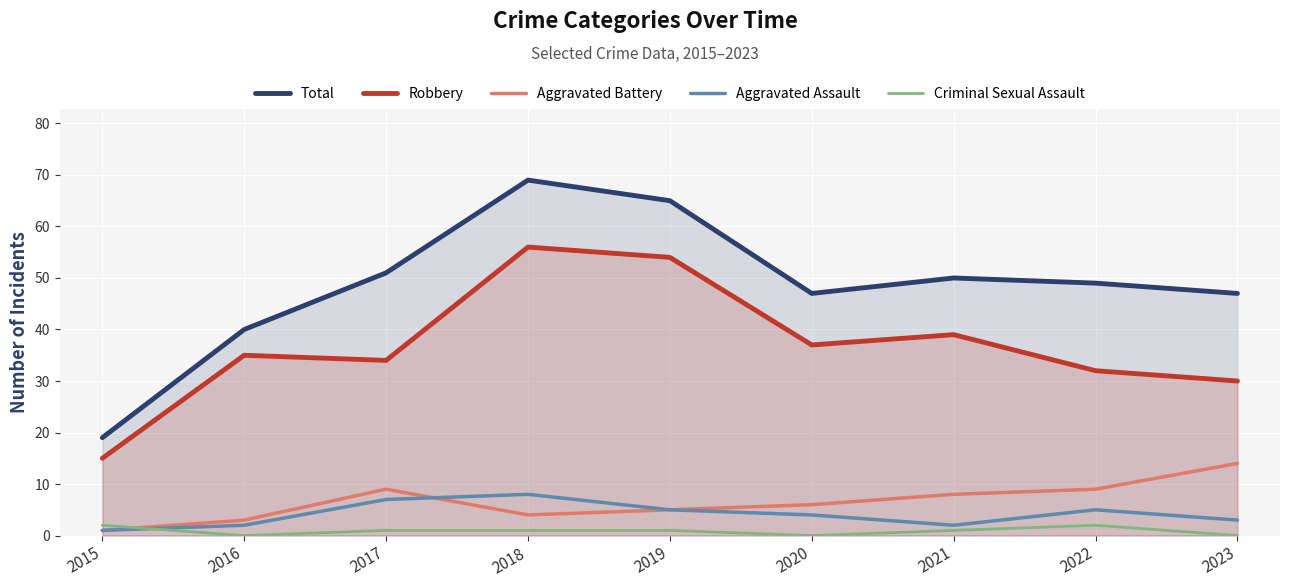

Is it true that Total equals 20 at 2016?

False